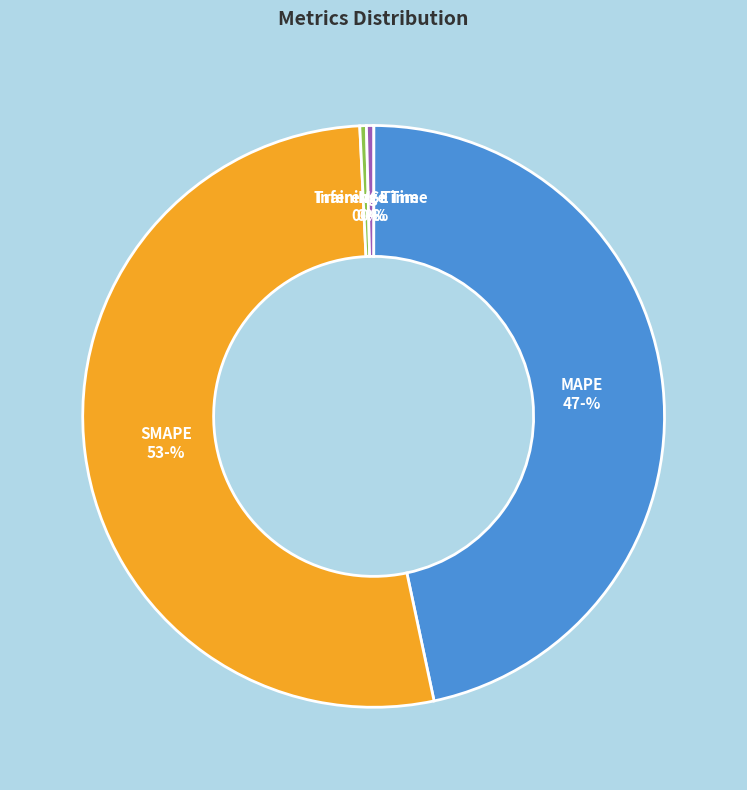

Which has a higher value, SMAPE or MAPE?

SMAPE